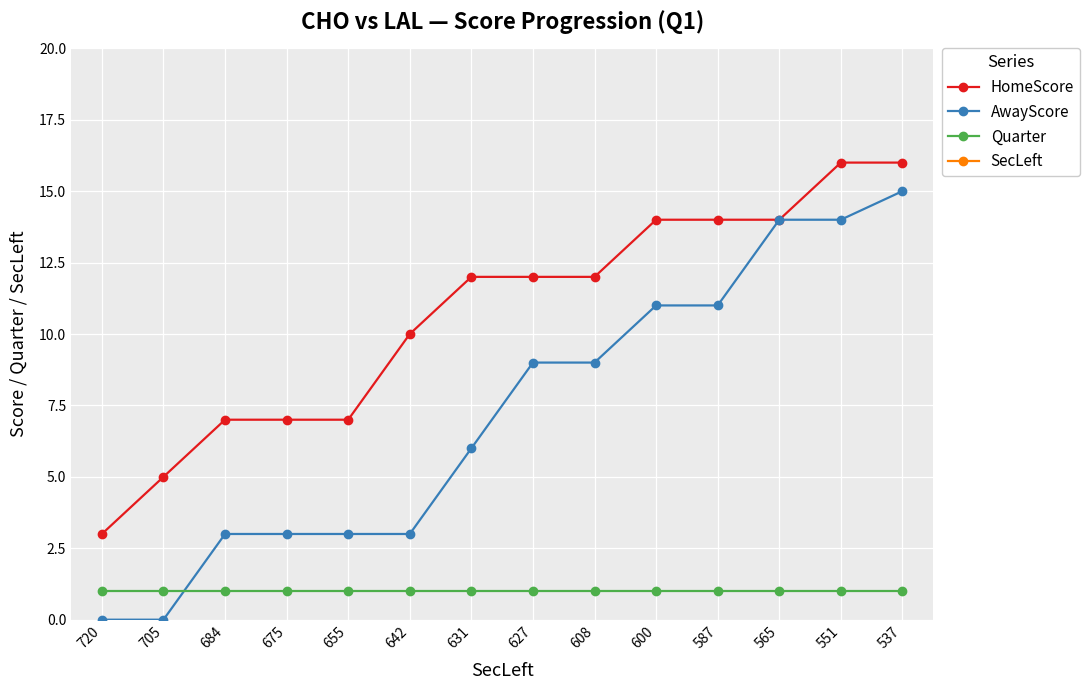

Where does the AwayScore series first go above 9?

600